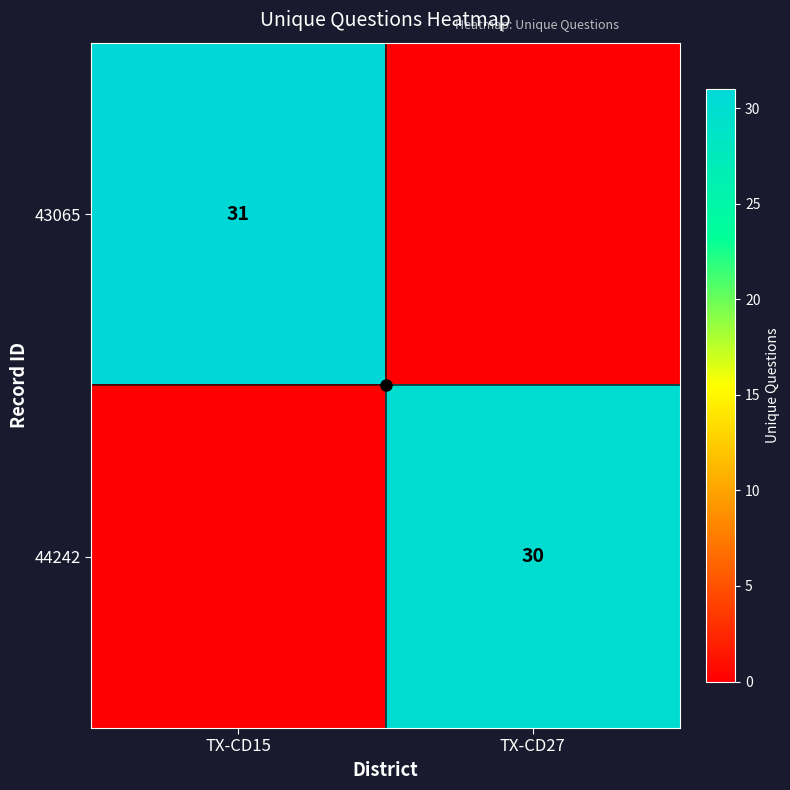

At which category is the sum across all series the highest?

TX-CD15